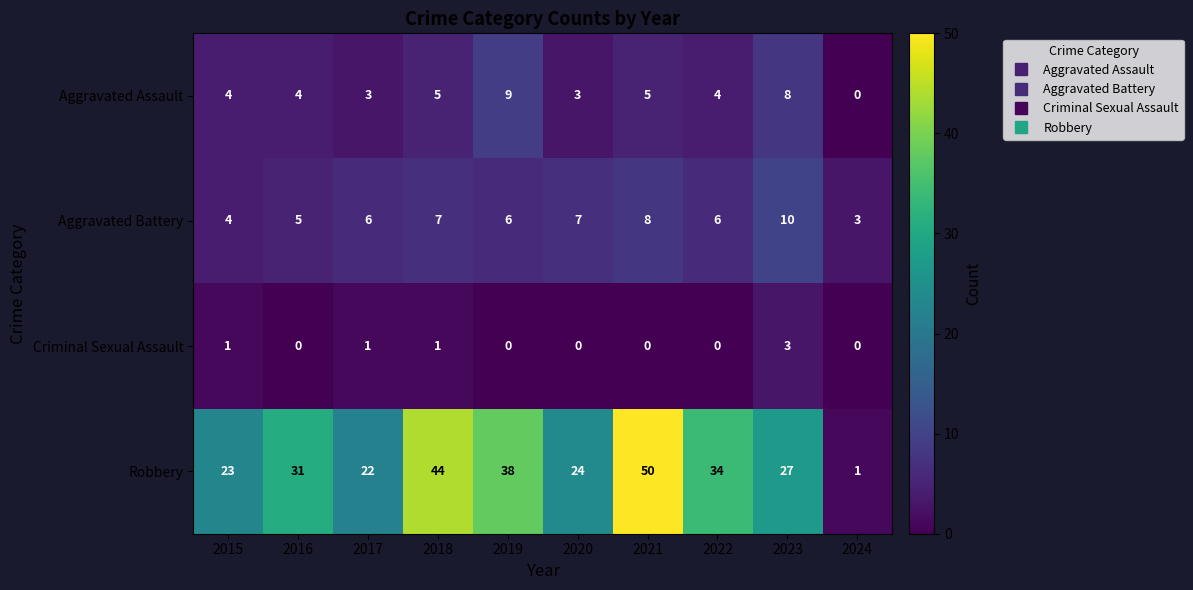

What is the greatest value displayed?

50